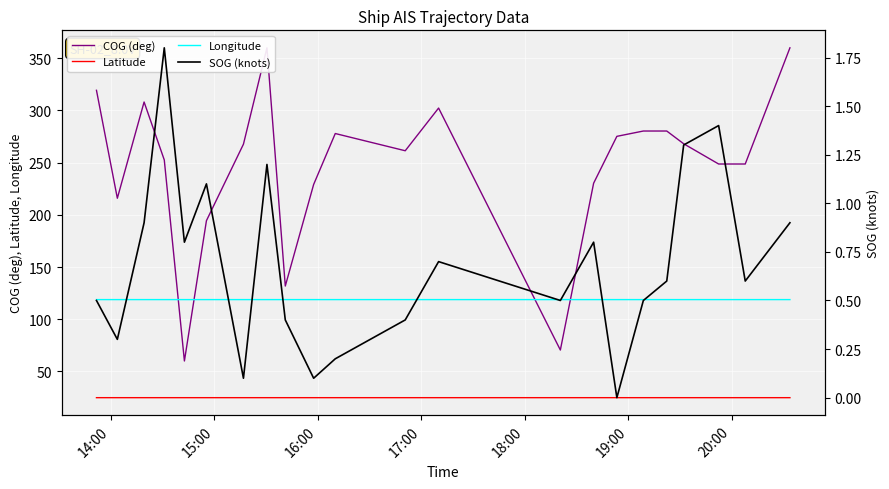

The SOG (knots) series shows 1.3 at 14. True or false?

False